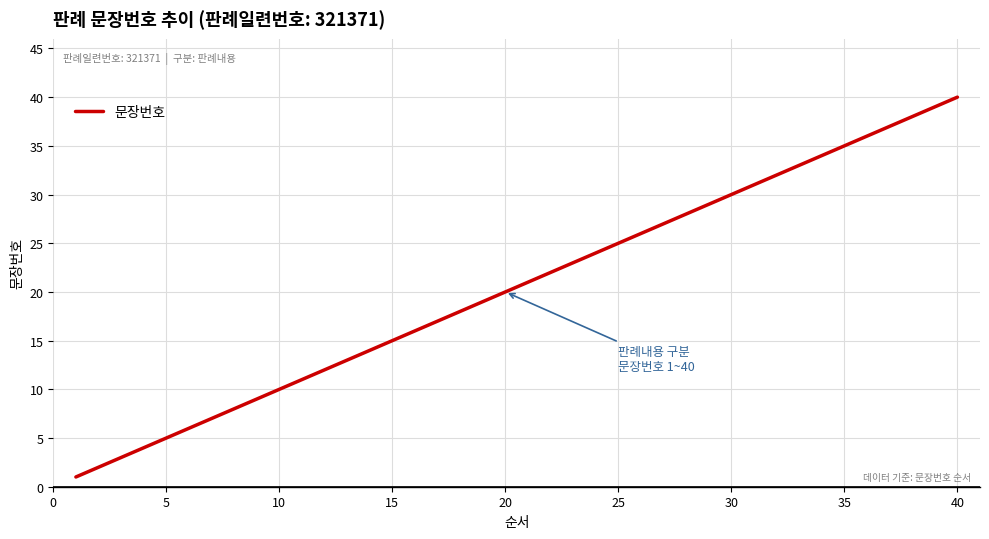

Count the number of categories in the chart.

40